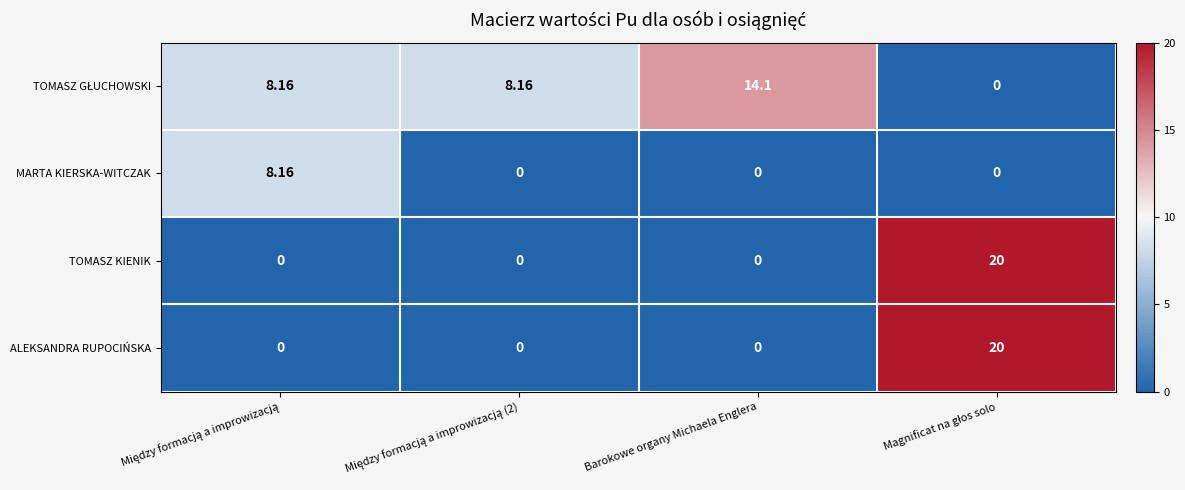

How many categories are shown in the chart?

4